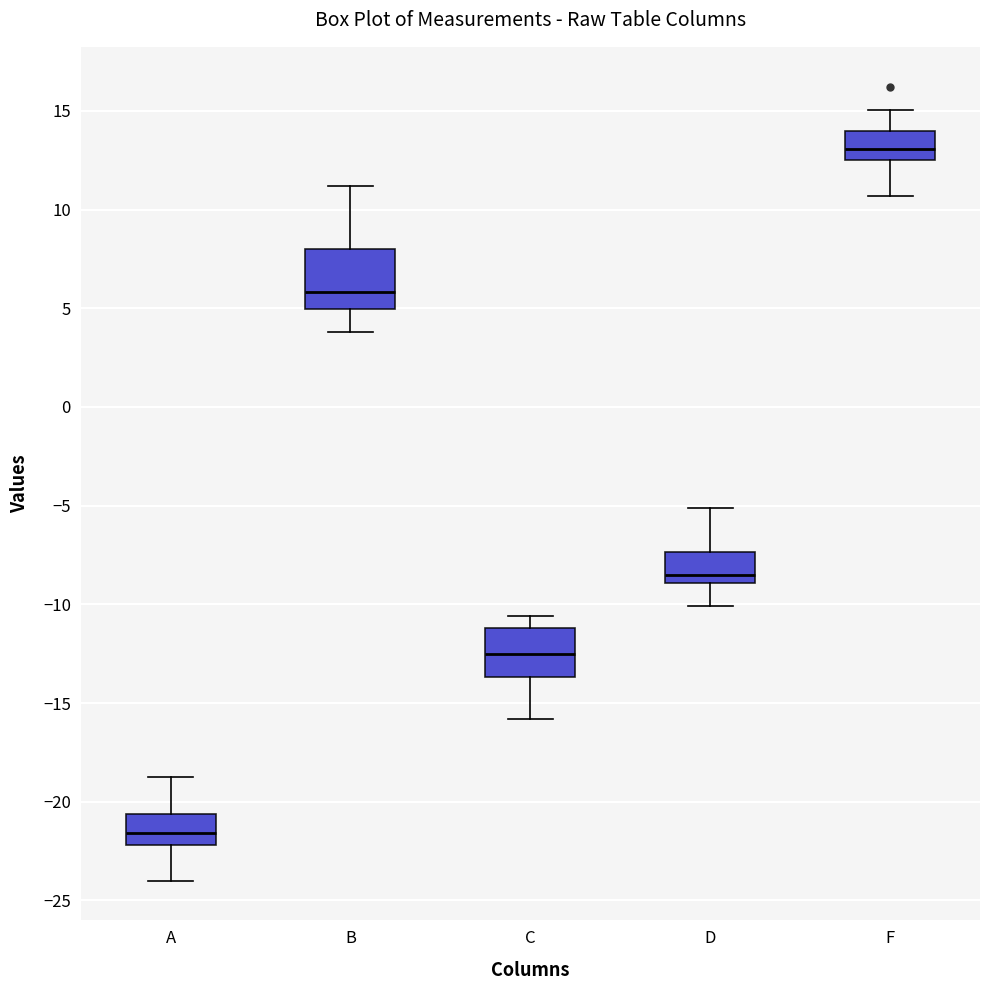

Reading left to right, read every box against the y-axis: the position of its median line, the range the box covers, and the ends of its whiskers. The values are not printed on the chart, so give them approximately, as read against the axis.

A: median -21.5, box -22.0 to -20.5, whiskers -24.0 to -19.0
B: median 6.0, box 5.0 to 8.0, whiskers 4.0 to 11.0
C: median -12.5, box -13.5 to -11.0, whiskers -16.0 to -10.5
D: median -8.5, box -9.0 to -7.5, whiskers -10.0 to -5.0
F: median 13.0, box 12.5 to 14.0, whiskers 10.5 to 15.0